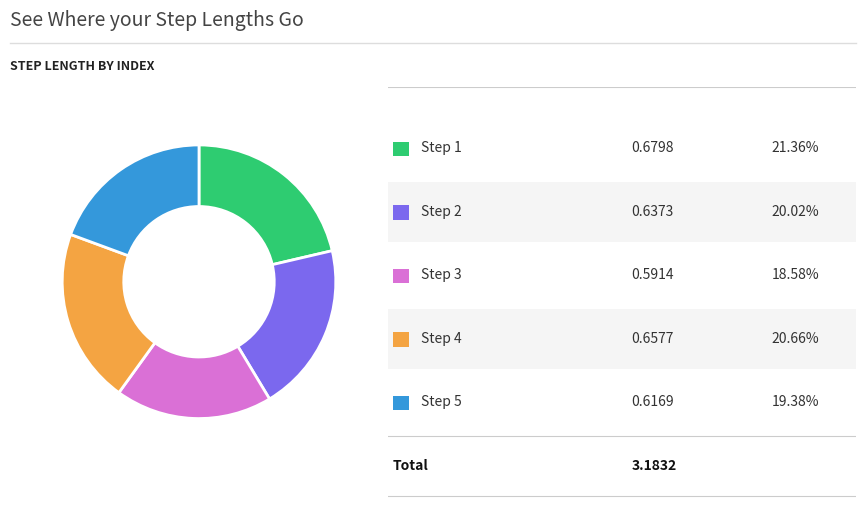

Is there any slice that represents more than half of the pie?

No